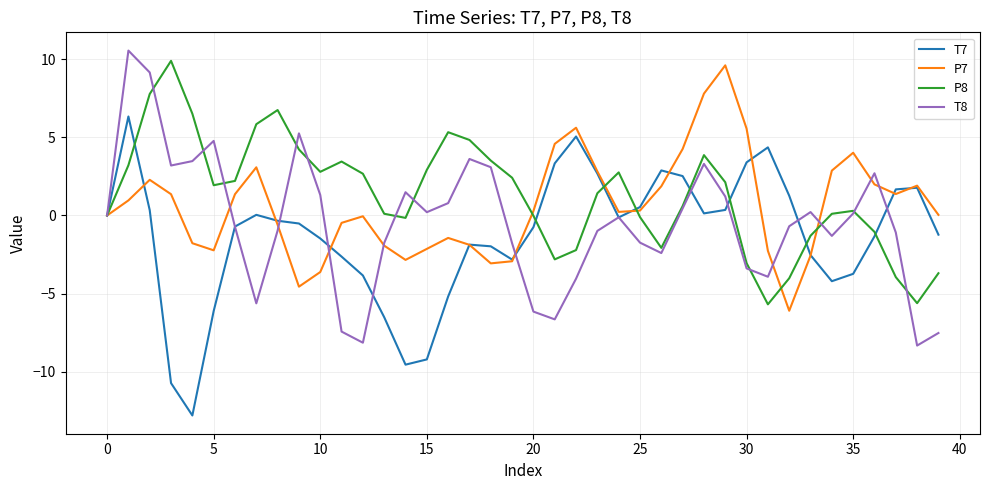

What is the maximum value for P7?

9.6